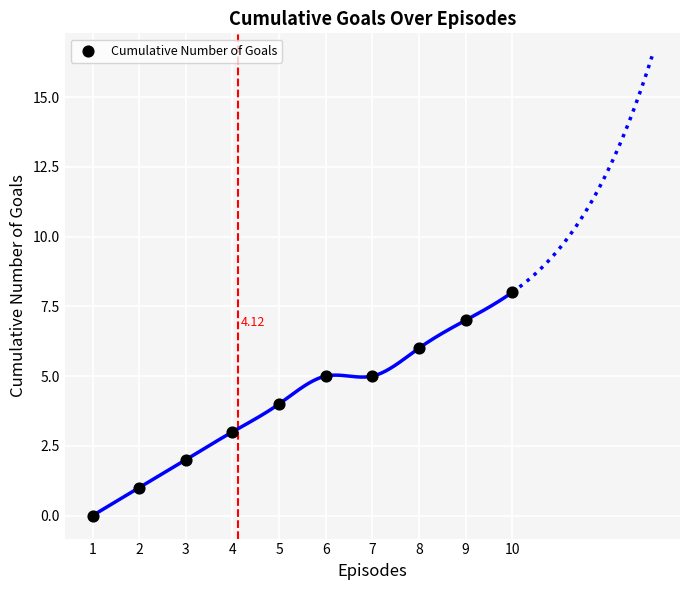

What is the average Y value?

4